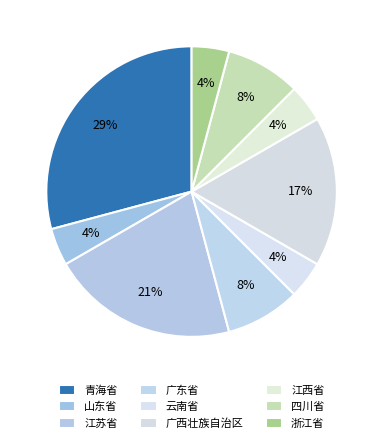

Which category has the biggest portion of the pie?

青海省